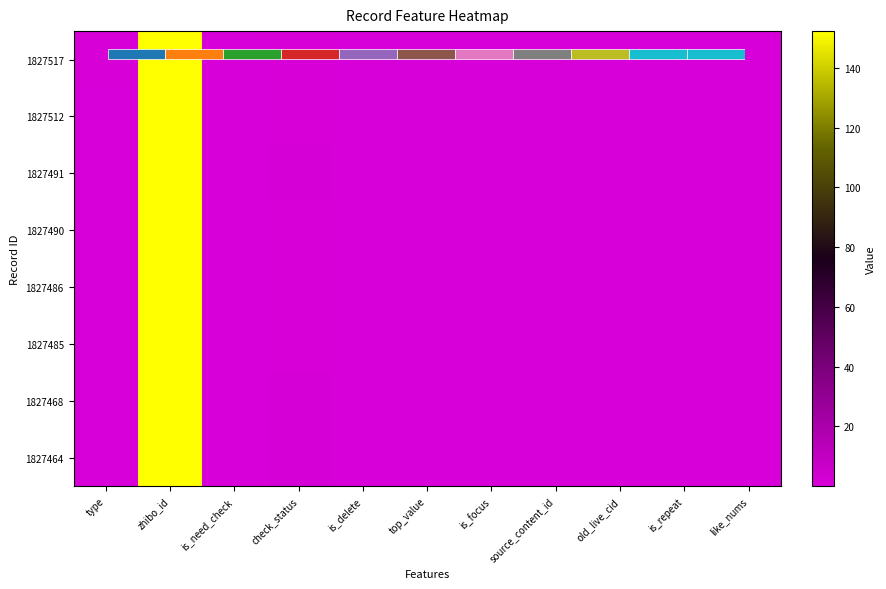

What is the difference between the highest and lowest values at check_status?

0.3